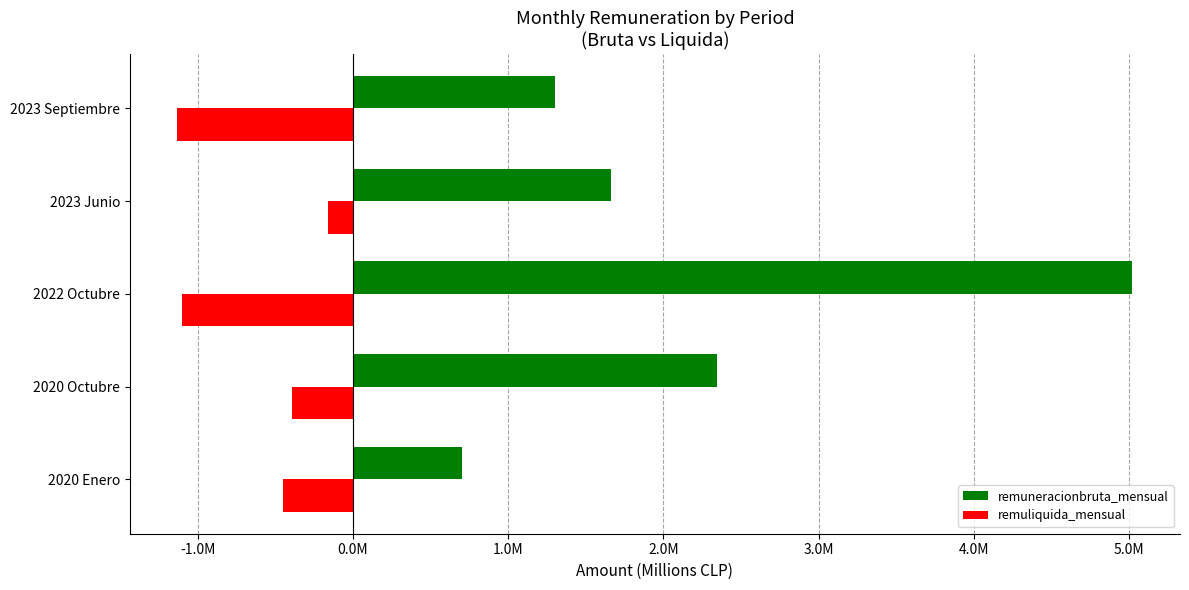

What is the average value of the remuliquida_mensual series?

-0.6